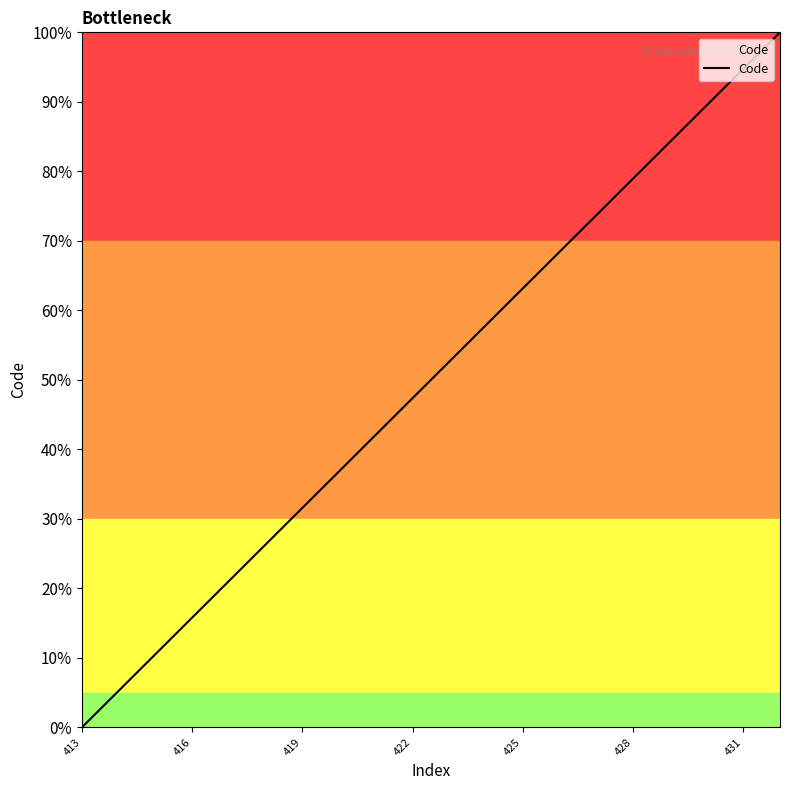

What is the greatest value displayed?

100.0